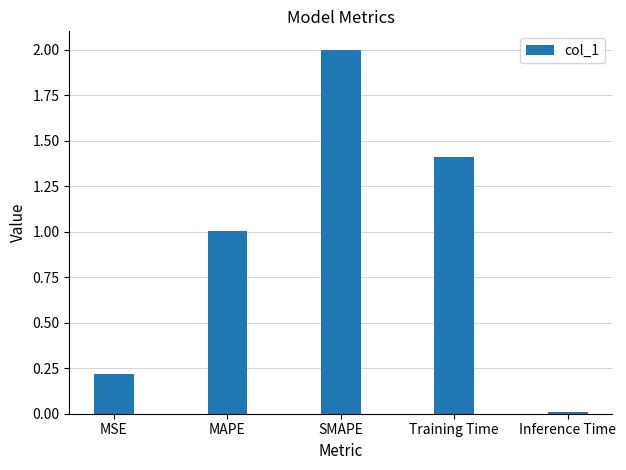

How many values are below 1?

2